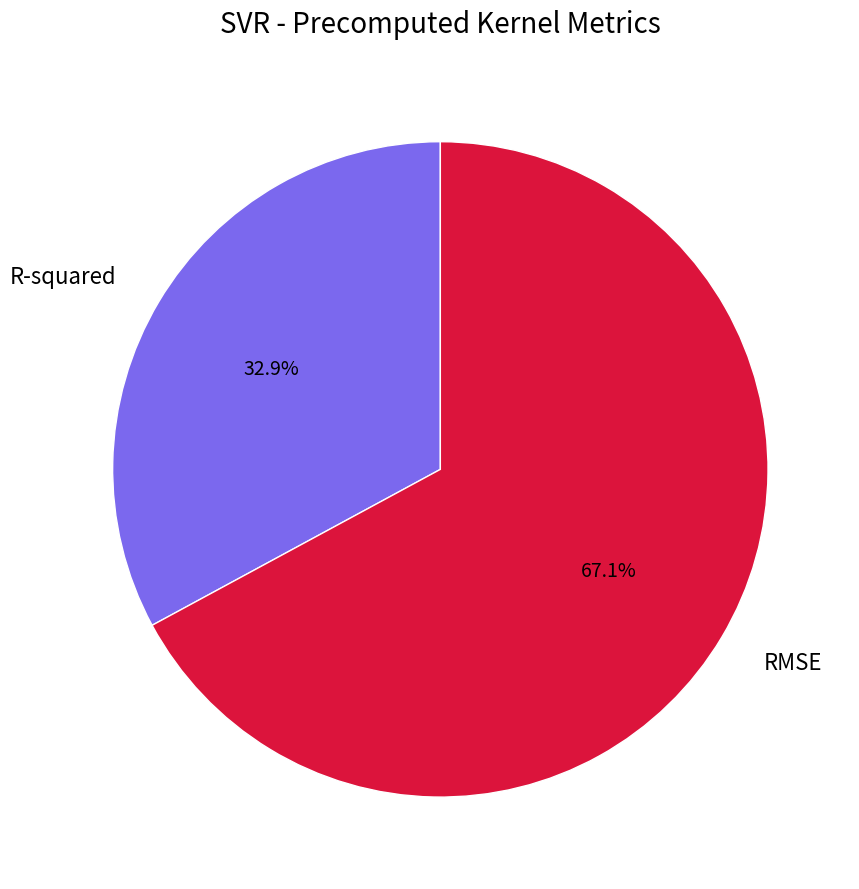

Which slice is the largest?

RMSE